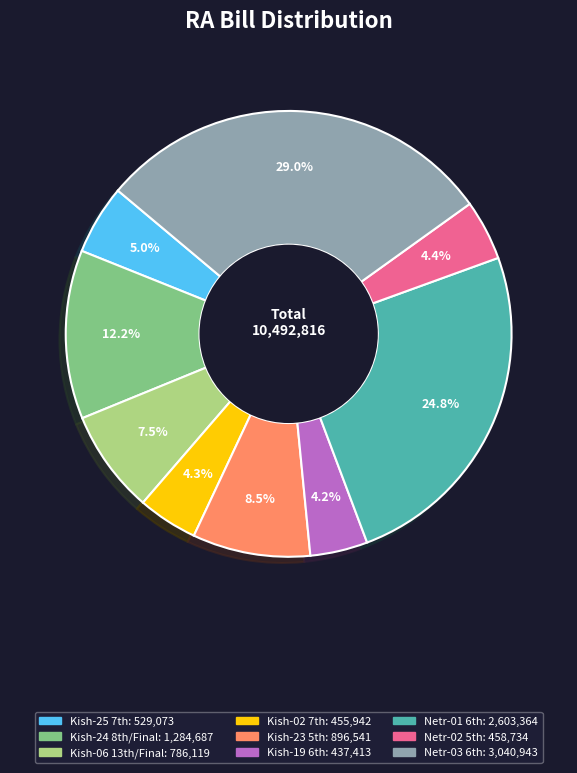

Is there any slice that represents more than half of the pie?

No